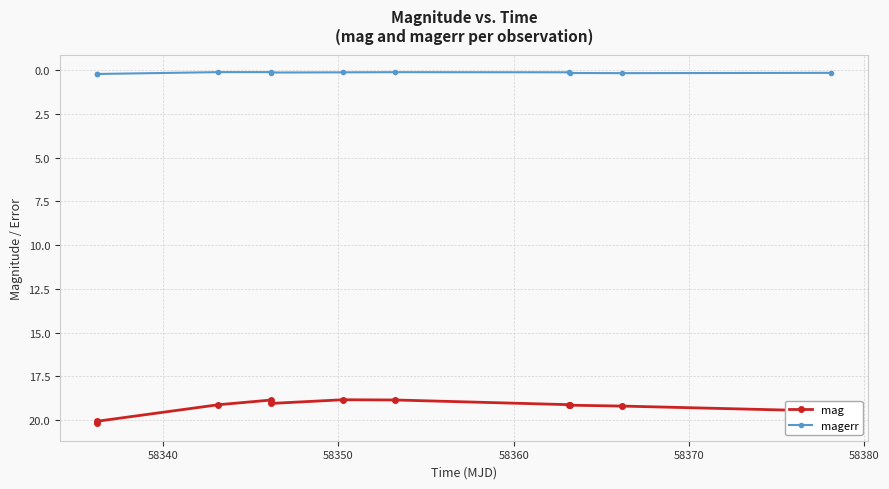

What is the difference between the maximum and minimum values in the mag series?

1.3